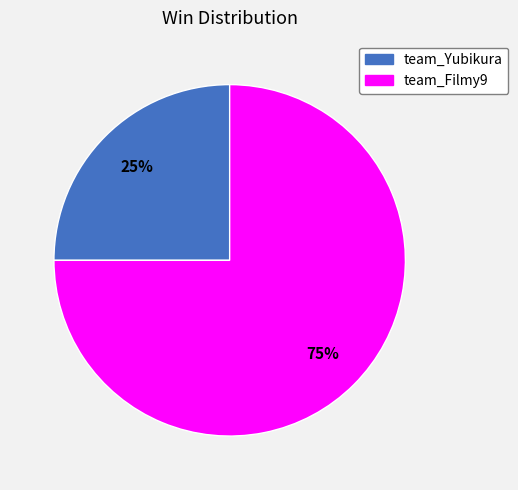

The team_Filmy9 slice represents 75% of the pie. True or false?

True